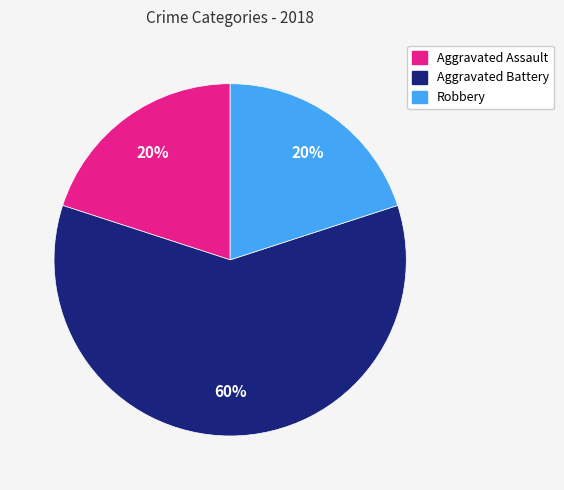

How many segments does this pie chart have?

3